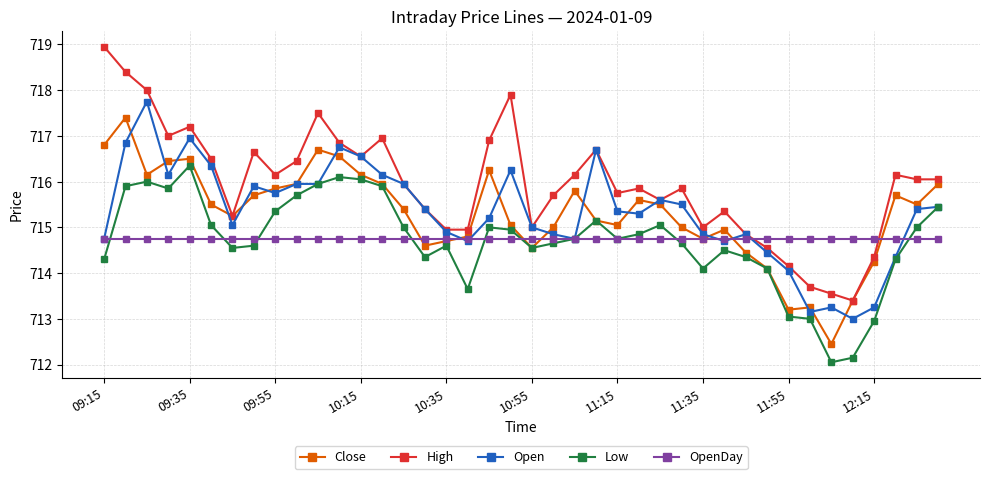

What is the value of the Low point at the 25th from the left?

714.8